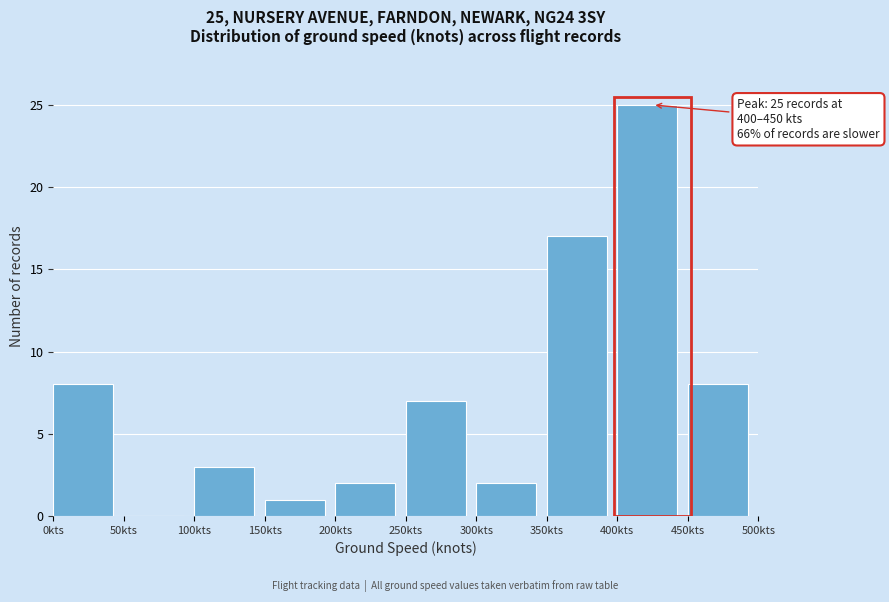

Which range on the x-axis has the tallest bar?

400 to 450